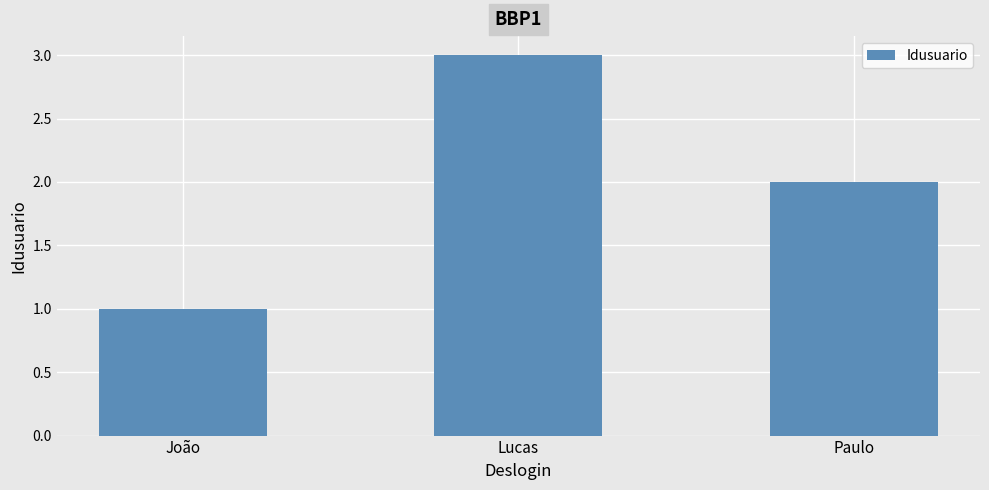

At which category does the chart reach its minimum across all series?

João